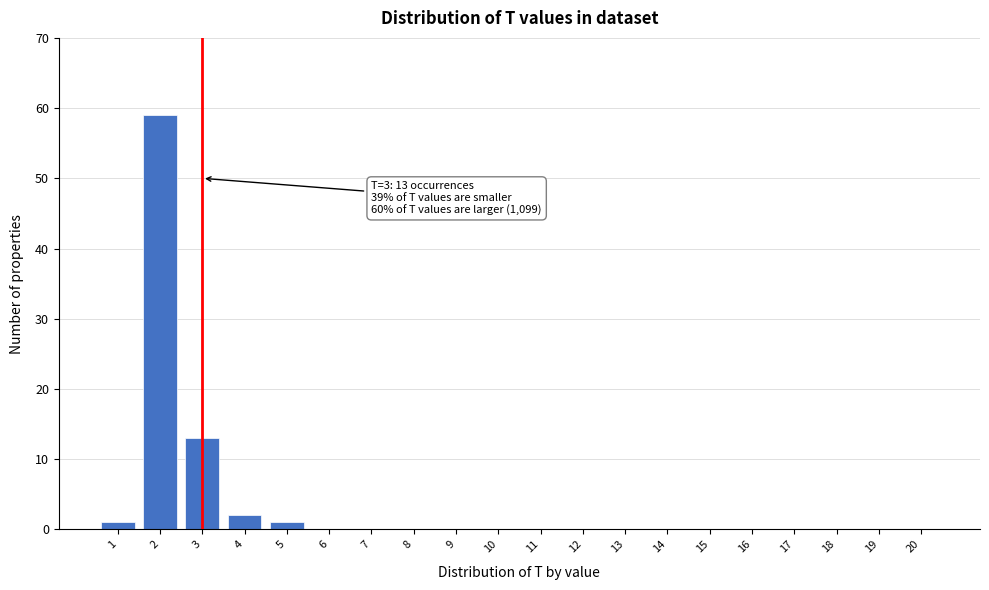

Reading right to left, list all the values displayed in this chart.

20=0	19=0	18=0	17=0	16=0	15=0	14=0	13=0	12=0	11=0	10=0	9=0	8=0	7=0	6=0	5=1	4=2	3=13	2=59	1=1